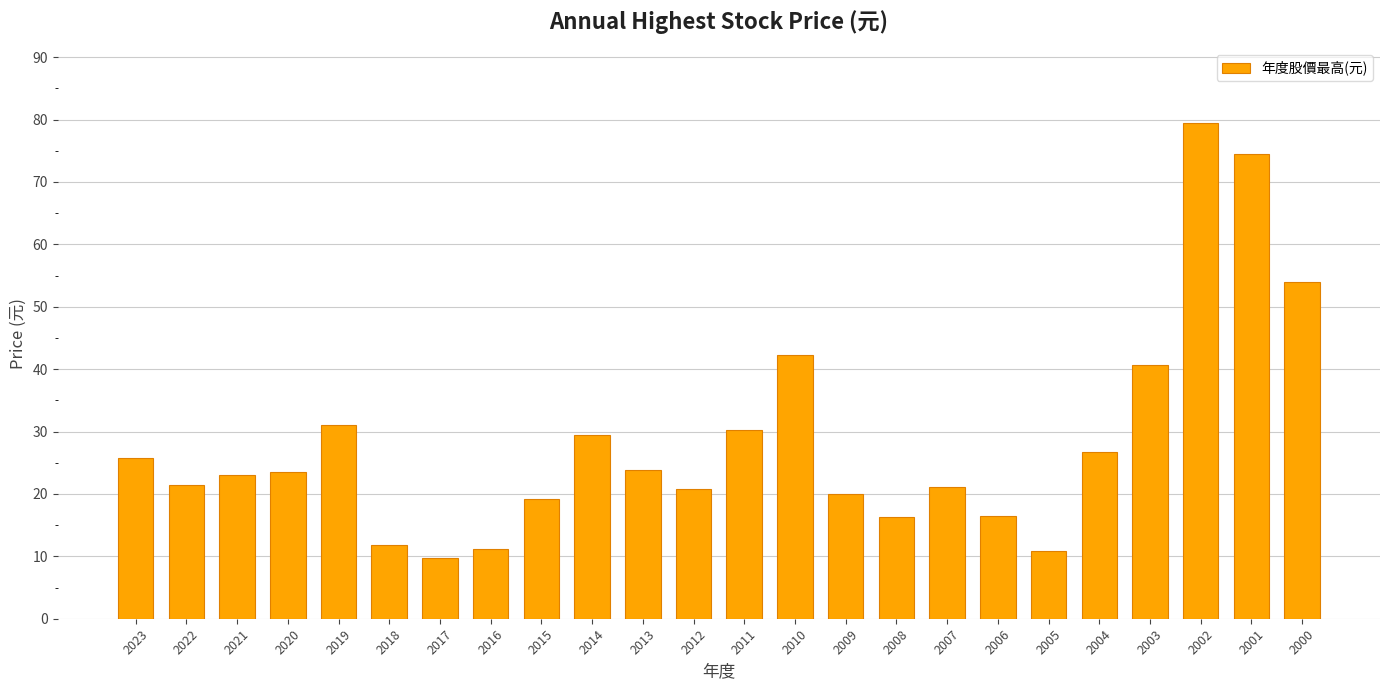

How many data points does each series have?

24